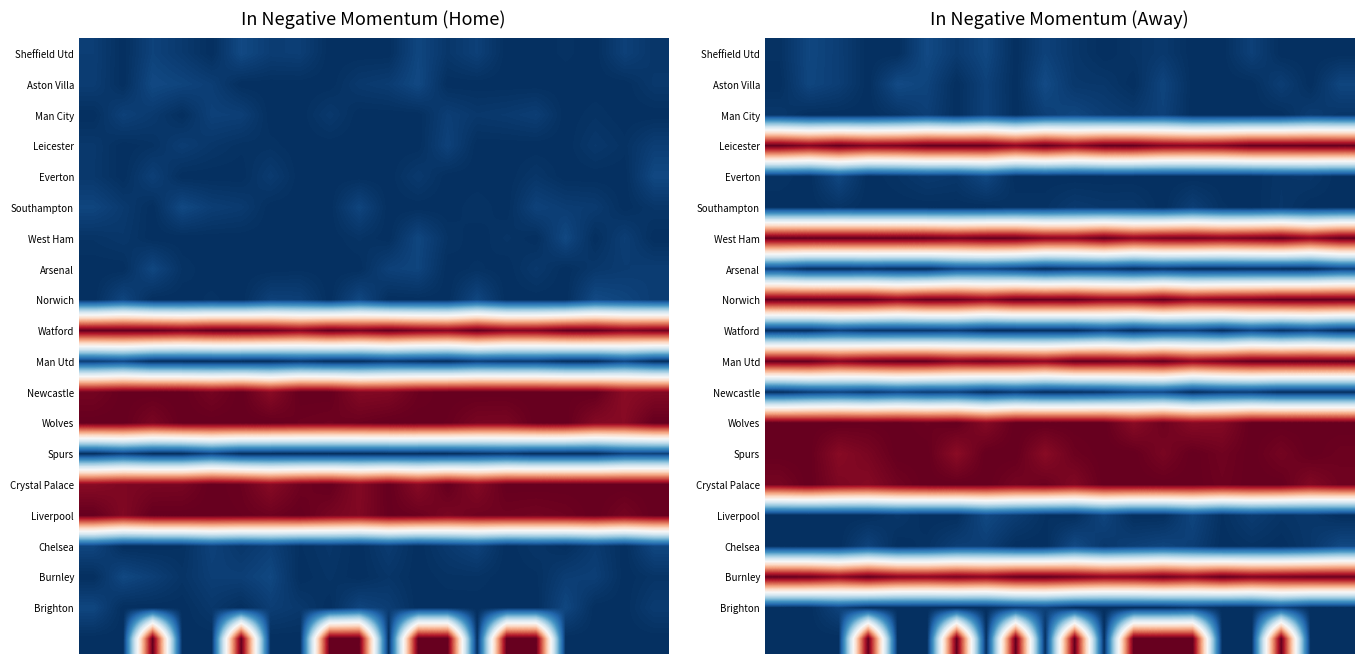

Count the number of categories in the chart.

20